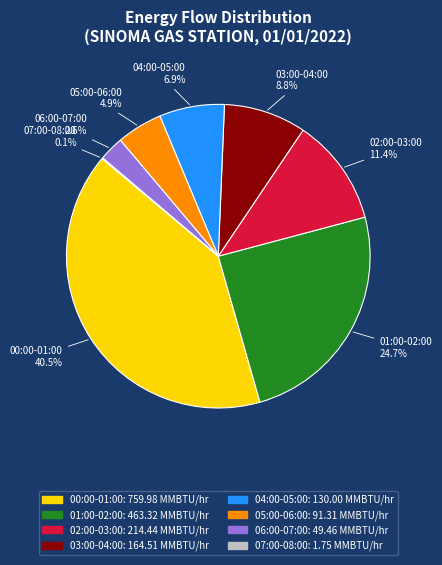

What percentage do 01:00-02:00 and 03:00-04:00 together represent?

33.5%